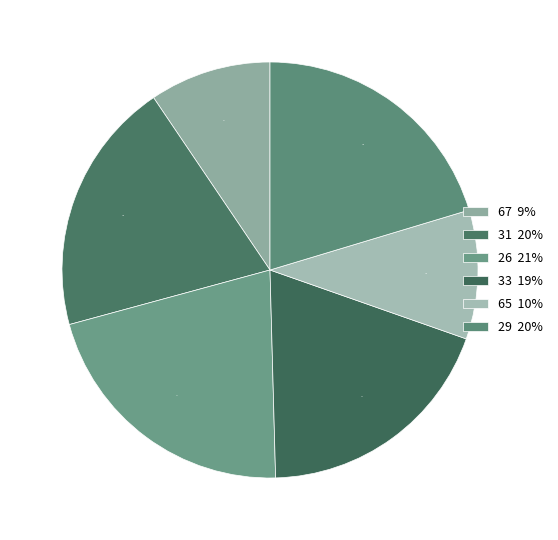

How many segments does this pie chart have?

6